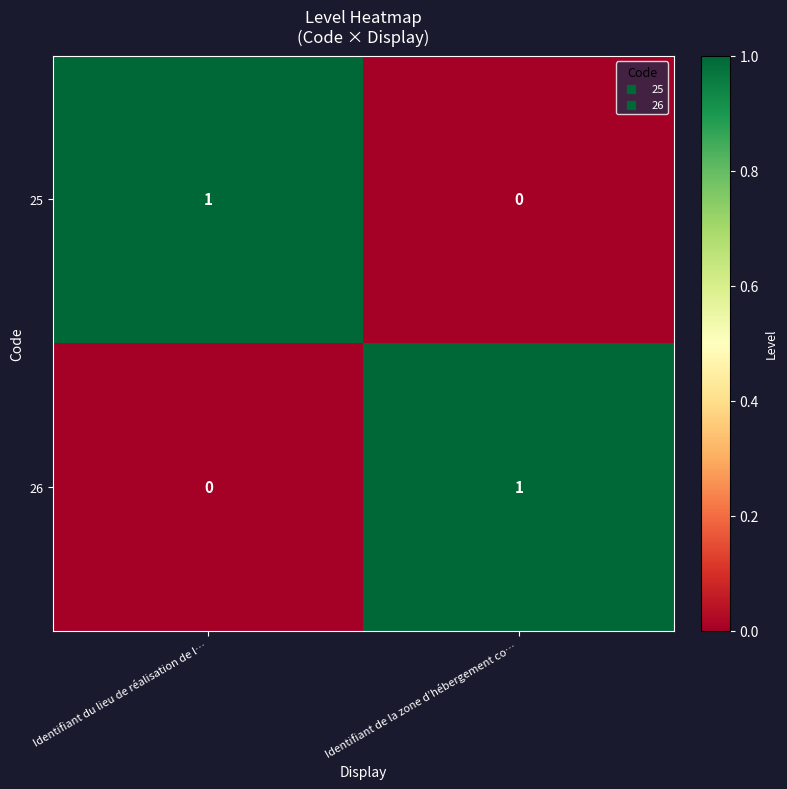

The value of 25 at Identifiant du lieu de réalisation de l… is 2. True or false?

False